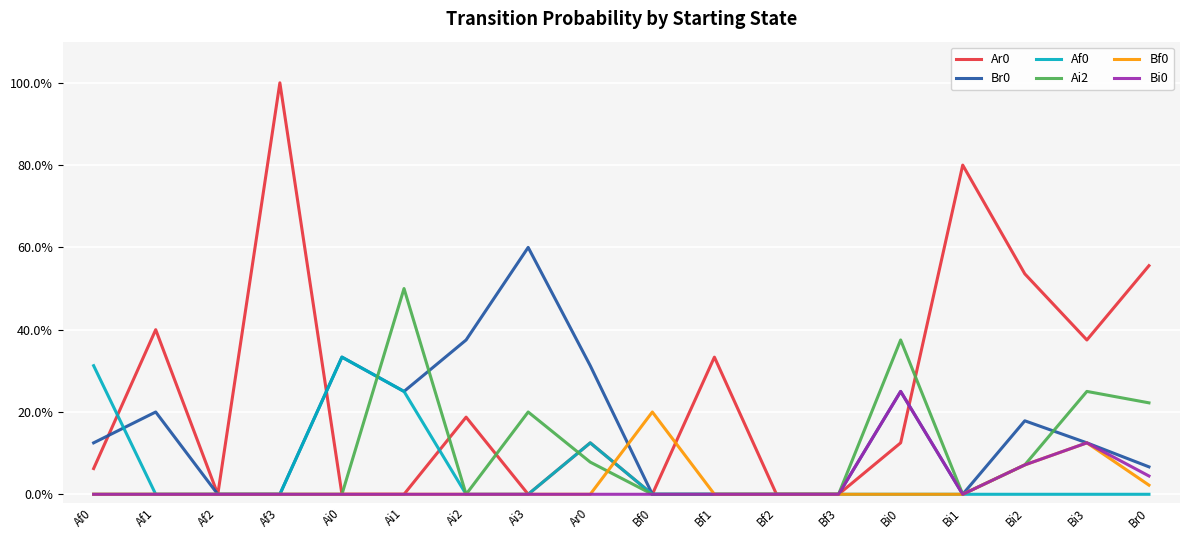

Reading right to left, what are all the values shown in this chart?

Ar0: 0.6	0.4	0.5	0.8	0.1	0.0	0.0	0.3	0.0	0.1	0.0	0.2	0.0	0.0	1.0	0.0	0.4	0.1
Br0: 0.1	0.1	0.2	0.0	0.2	0.0	0.0	0.0	0.0	0.3	0.6	0.4	0.2	0.3	0.0	0.0	0.2	0.1
Af0: 0.0	0.0	0.0	0.0	0.0	0.0	0.0	0.0	0.0	0.1	0.0	0.0	0.2	0.3	0.0	0.0	0.0	0.3
Ai2: 0.2	0.2	0.1	0.0	0.4	0.0	0.0	0.0	0.0	0.1	0.2	0.0	0.5	0.0	0.0	0.0	0.0	0.0
Bf0: 0.0	0.1	0.1	0.0	0.0	0.0	0.0	0.0	0.2	0.0	0.0	0.0	0.0	0.0	0.0	0.0	0.0	0.0
Bi0: 0.0	0.1	0.1	0.0	0.2	0.0	0.0	0.0	0.0	0.0	0.0	0.0	0.0	0.0	0.0	0.0	0.0	0.0